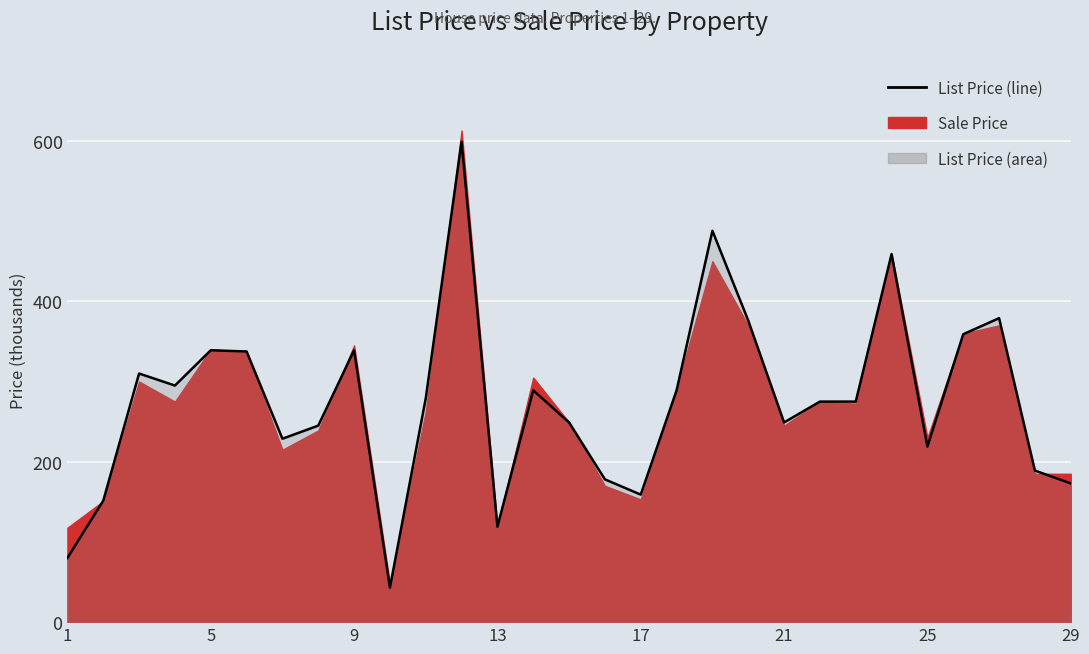

Reading left to right, what are all the values shown in this chart?

80.0	151.4	310.0	295.0	339.0	337.5	228.7	245.0	339.0	43.0	279.0	599.0	119.0	289.0	249.0	178.0	159.0	289.0	488.0	376.0	249.0	275.0	275.0	459.0	219.0	359.0	379.0	189.0	173.0